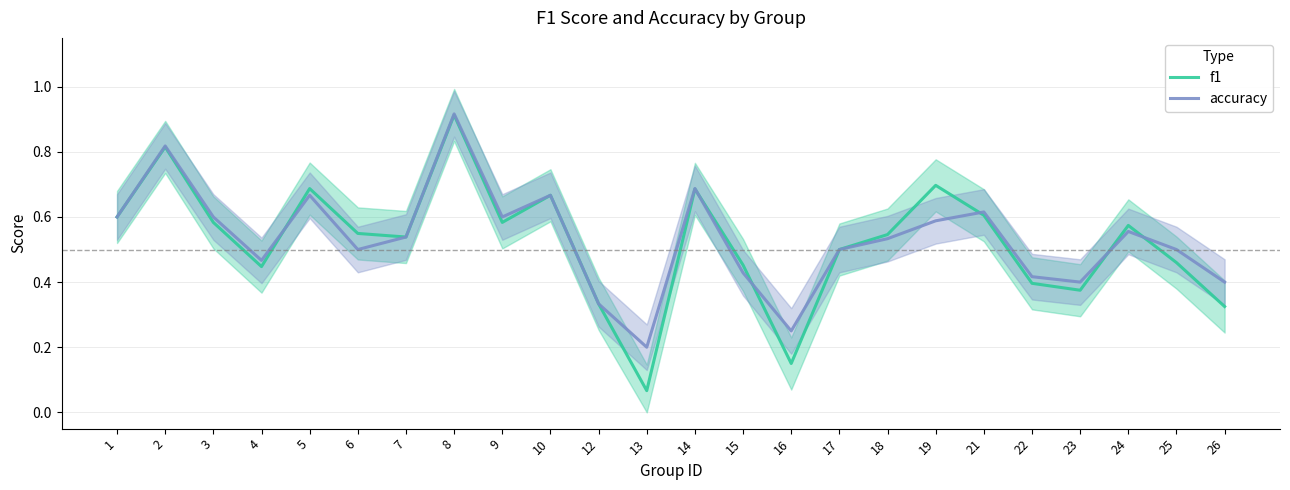

What is the sum of the f1 values at 19 and 18?

1.2